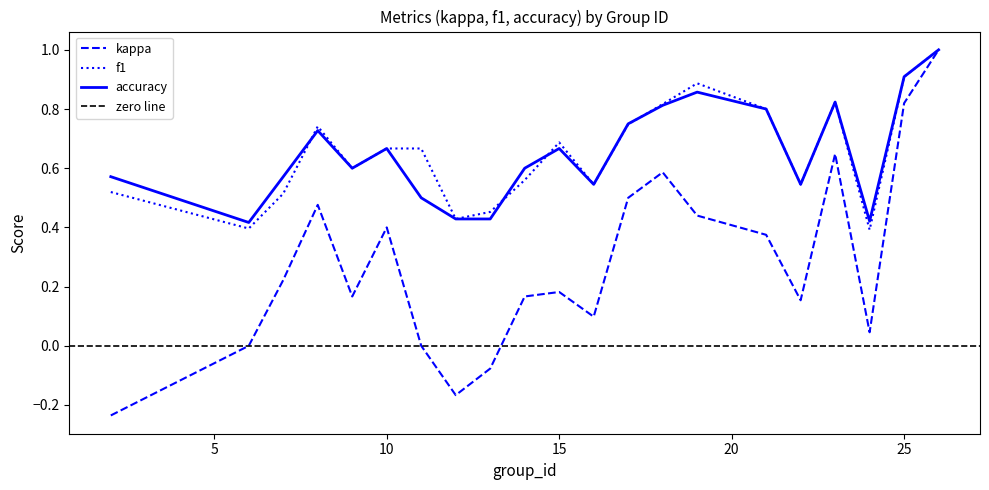

What is the sum of all kappa values?

5.8